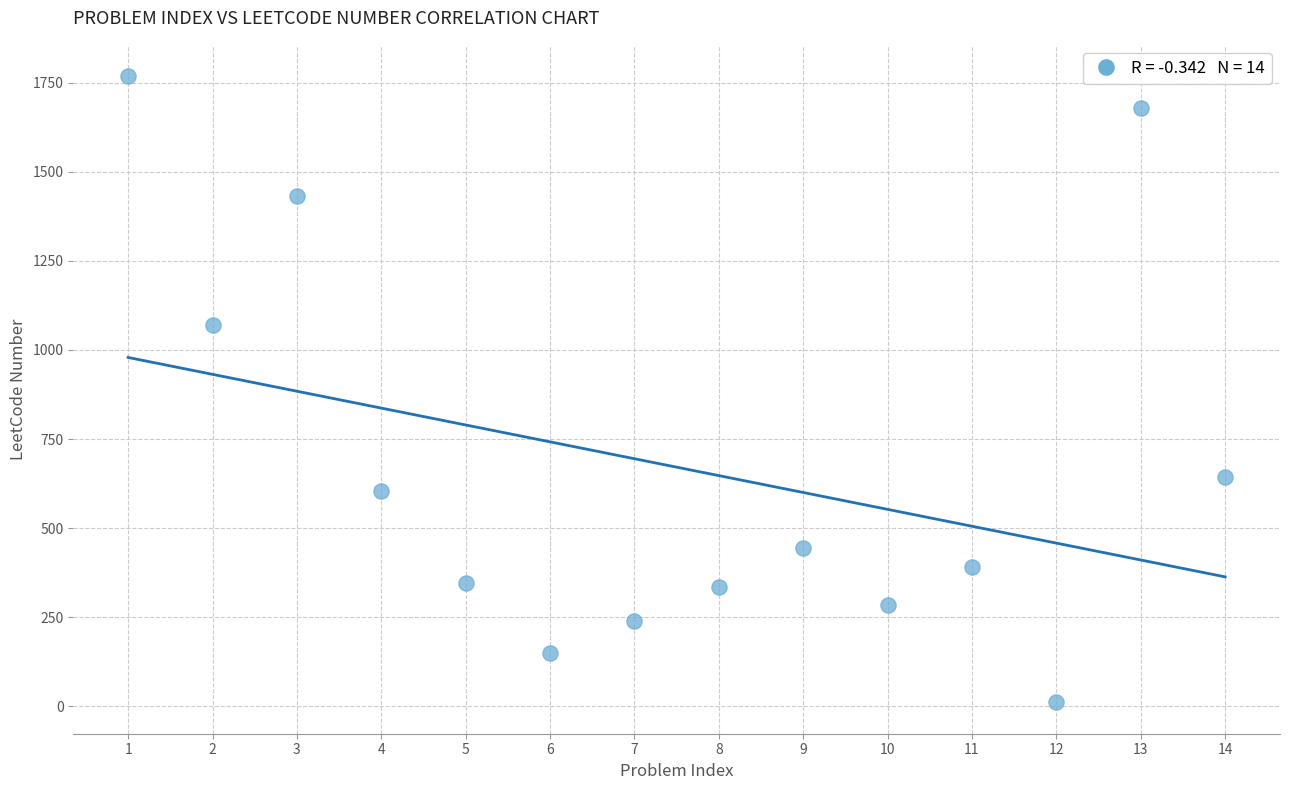

What is the range of Y values (max minus min)?

1757